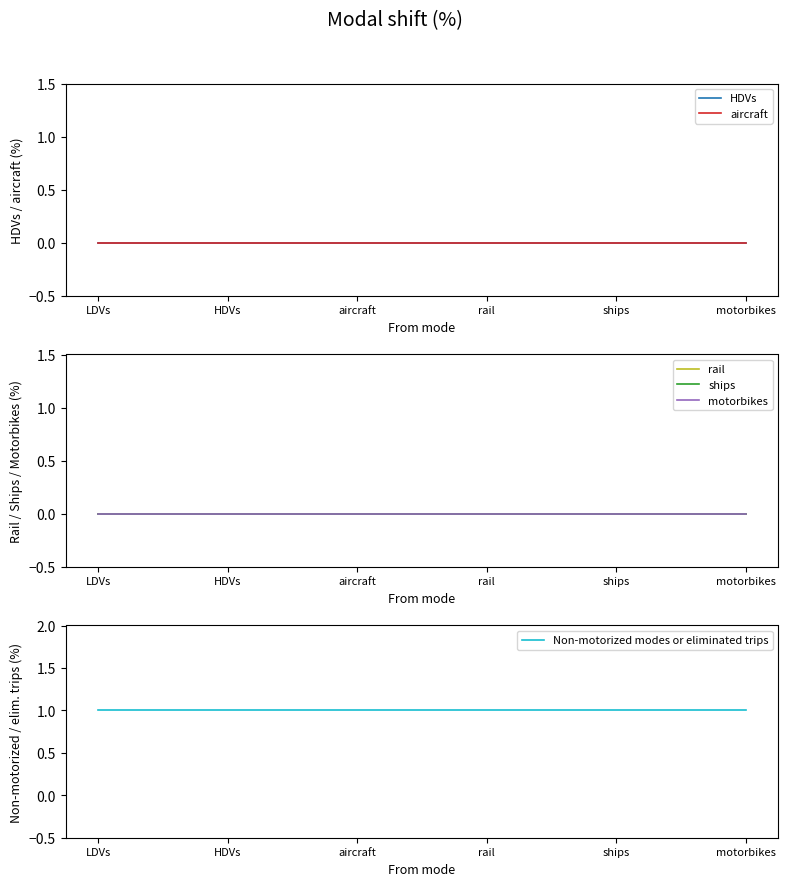

What position from the left is rail?

4